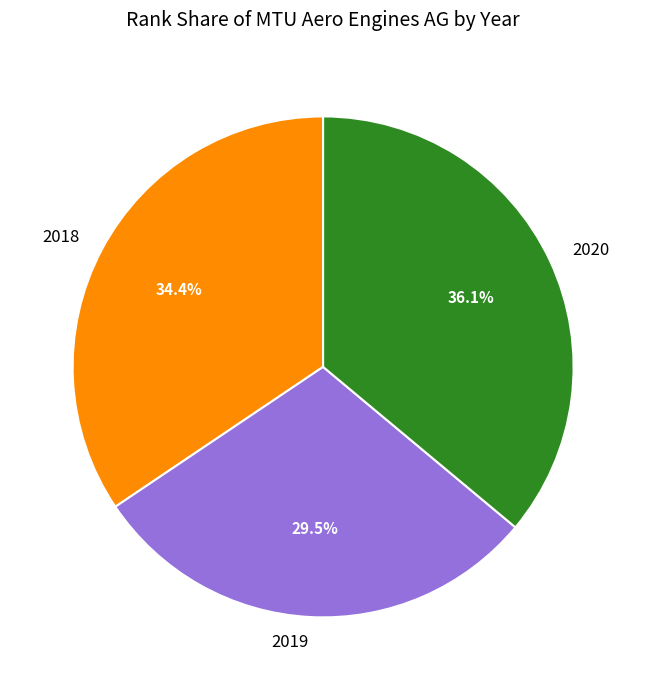

How many segments does this pie chart have?

3